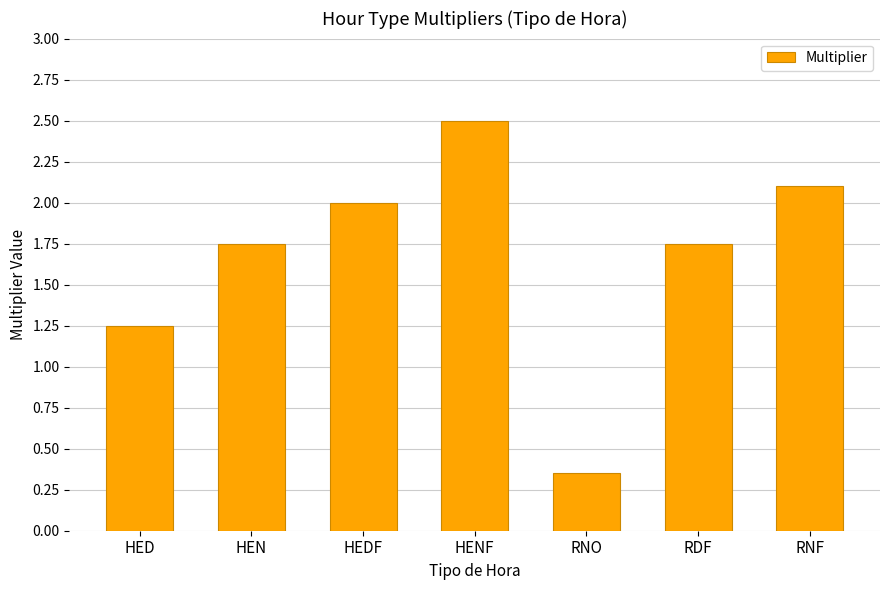

What is the sum of all values?

11.7